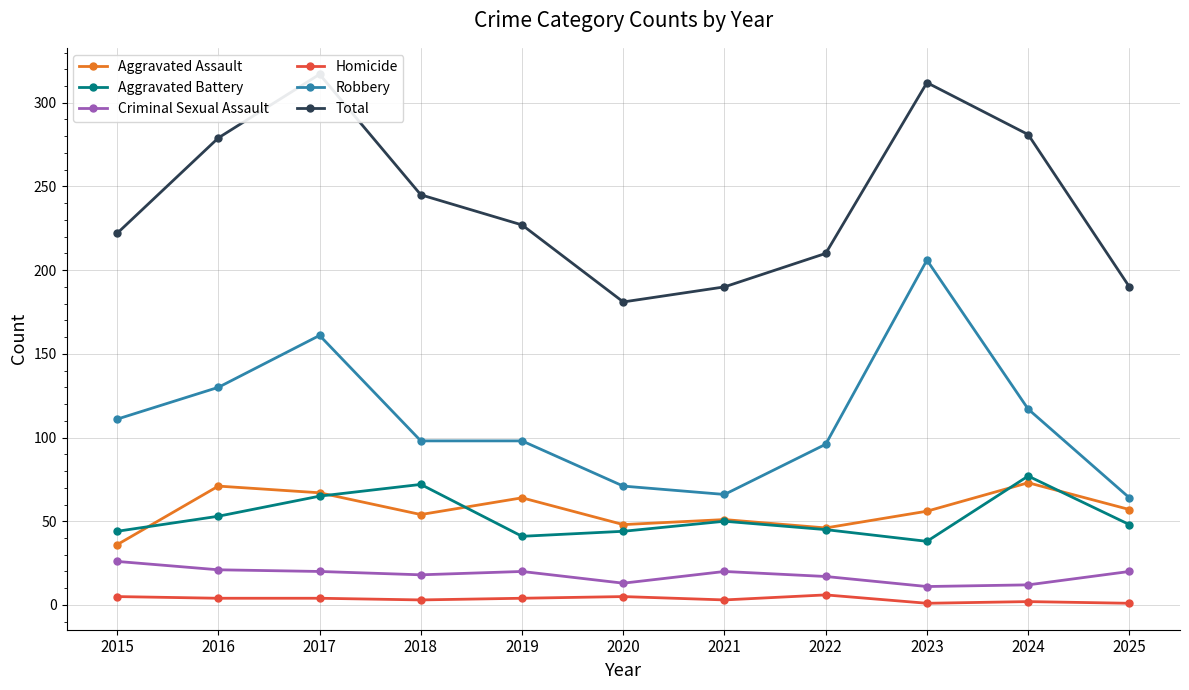

The Homicide series shows 4 at 2018. True or false?

False